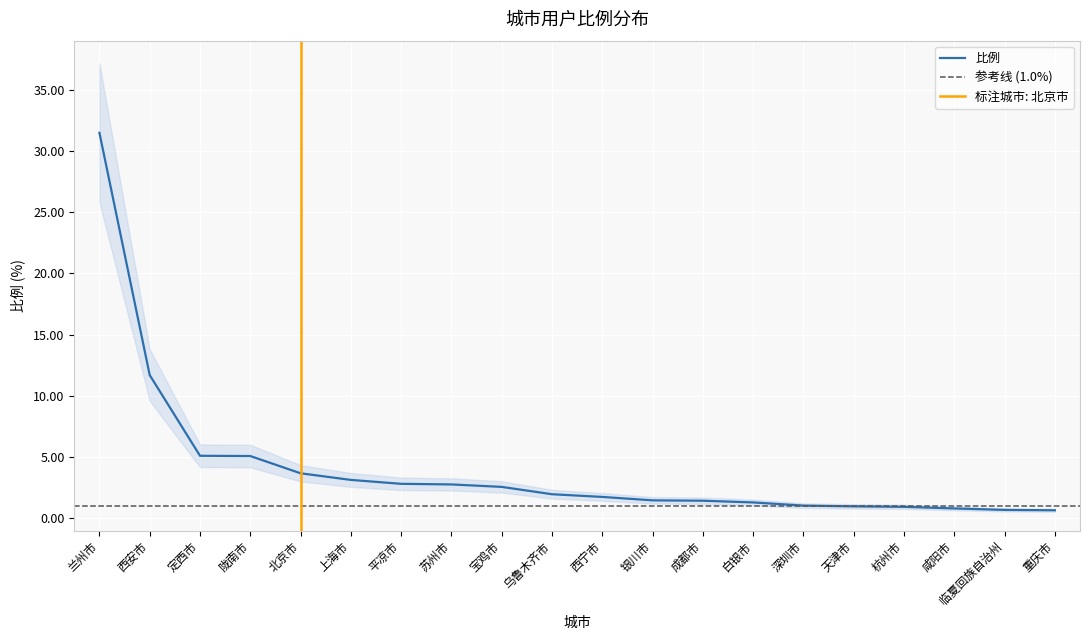

Reading left to right, what are all the values shown in this chart?

31.5	11.7	5.1	5.1	3.7	3.1	2.8	2.8	2.6	2.0	1.8	1.5	1.4	1.3	1.0	1.0	0.9	0.8	0.7	0.7